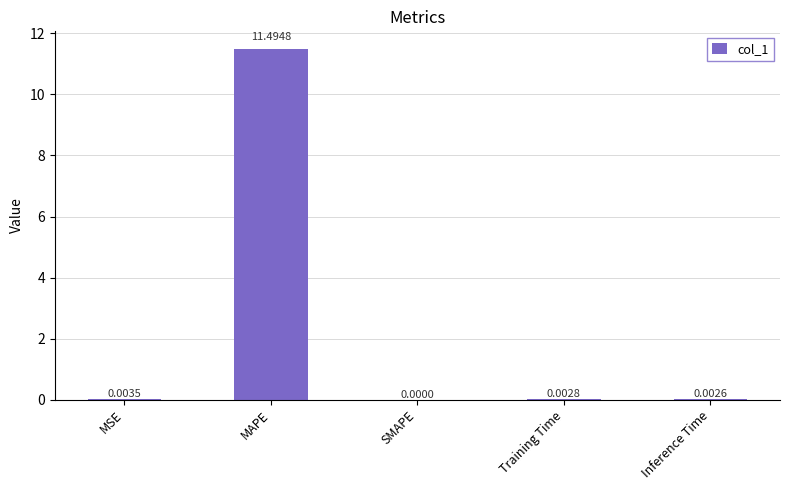

Where is the data nearest to the value 5?

MSE